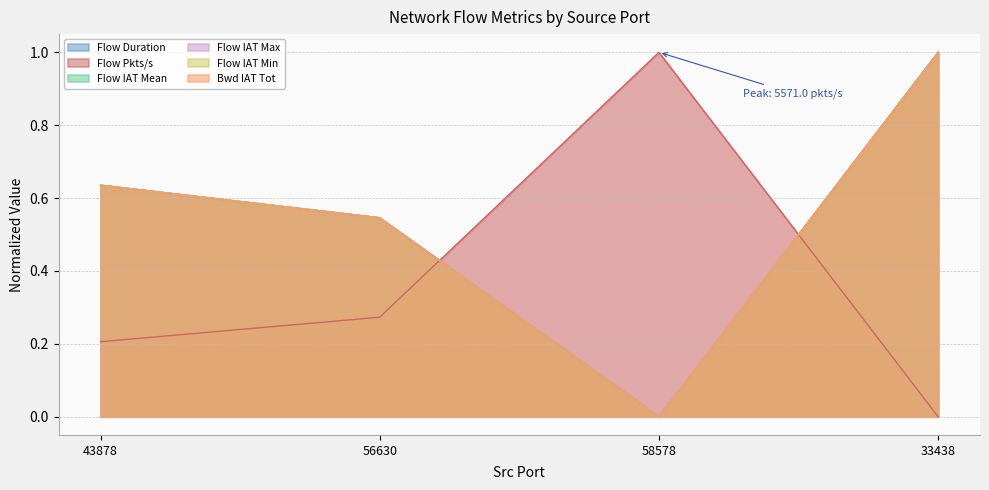

What is the sum of the Flow IAT Min values at 33438 and 56630?

1.5